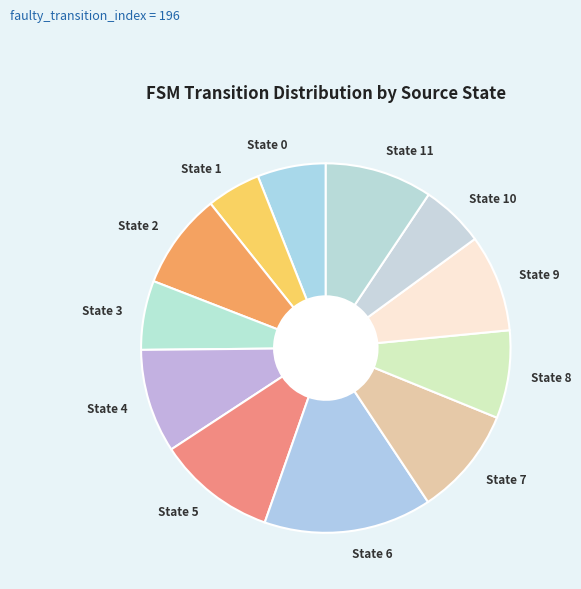

Combined, do State 4 and State 5 account for over 50%?

No